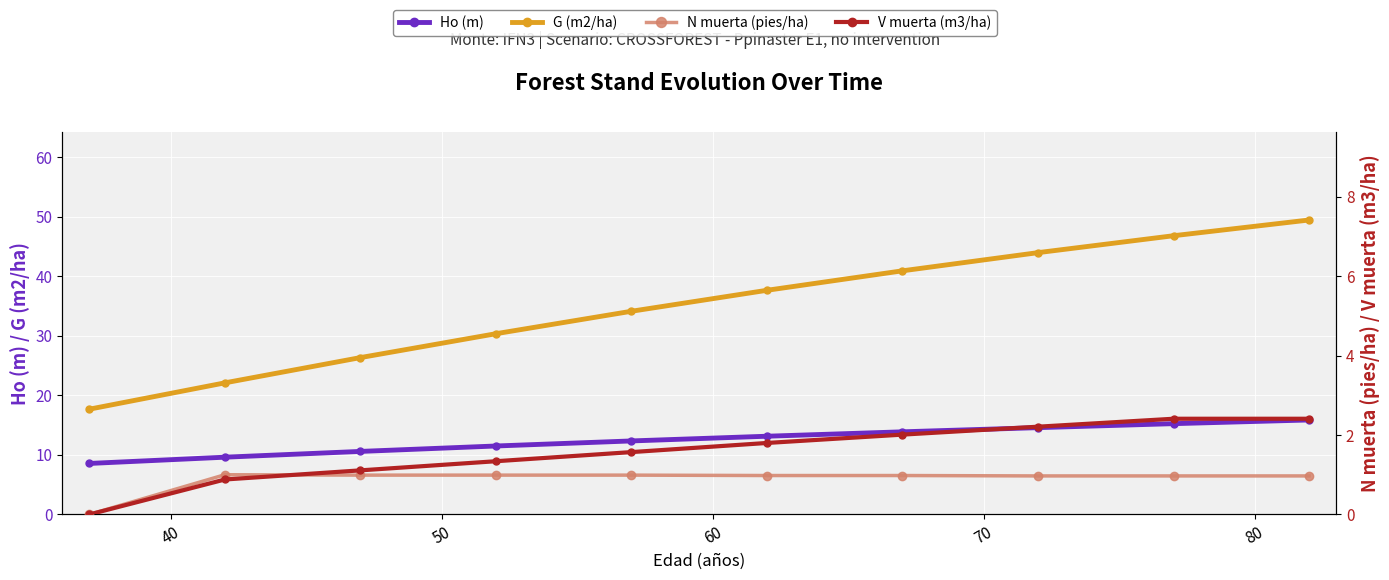

At 70, list the series in order from largest to smallest.

G (m2/ha), Ho (m), V muerta (m3/ha), N muerta (pies/ha)